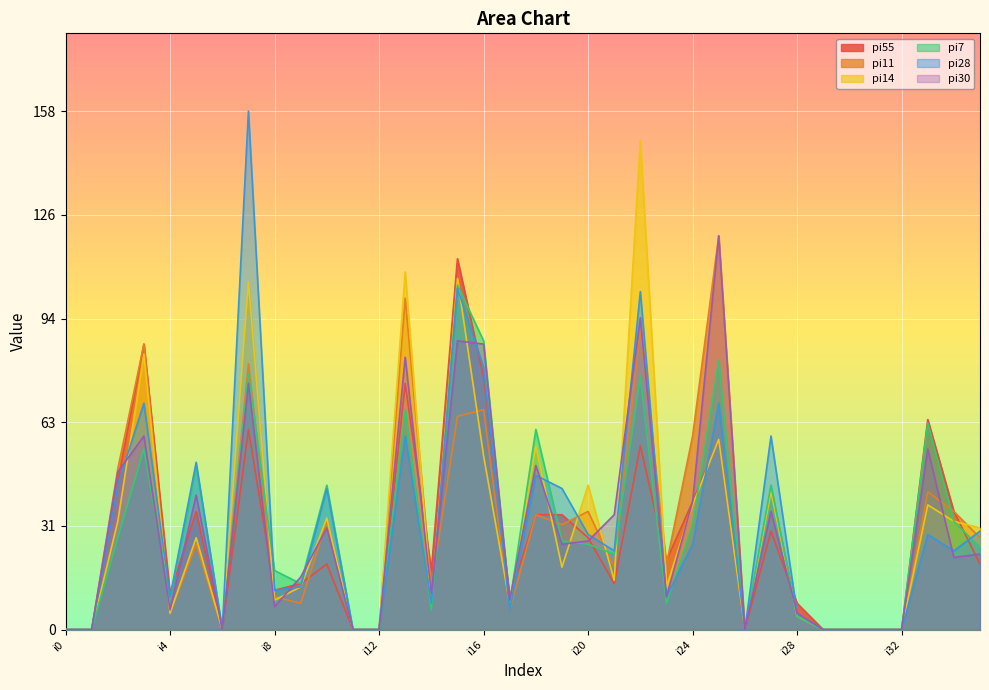

What value does the pi28 series have at i23, to the nearest 10?

10